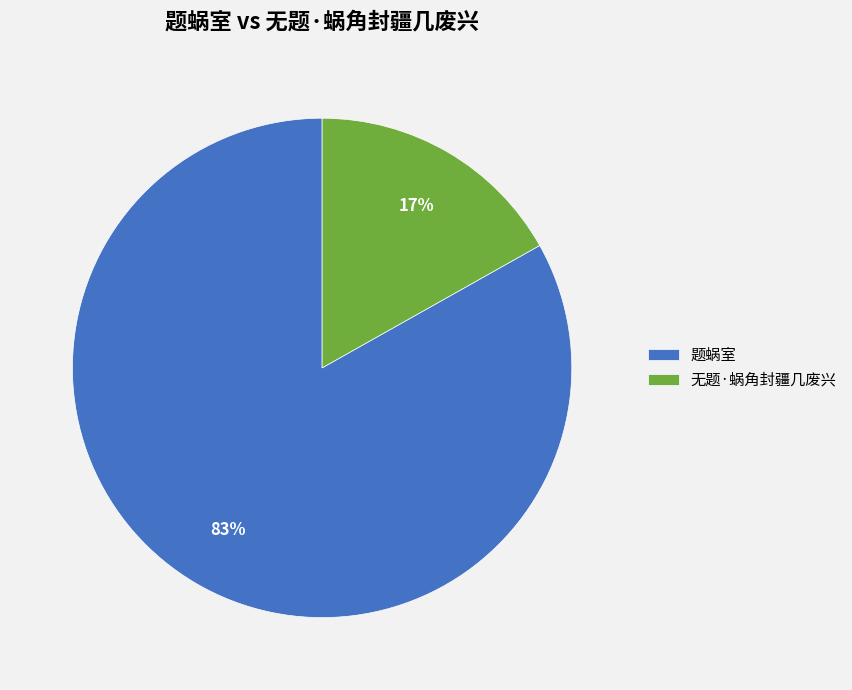

How many slices are in this pie chart?

2